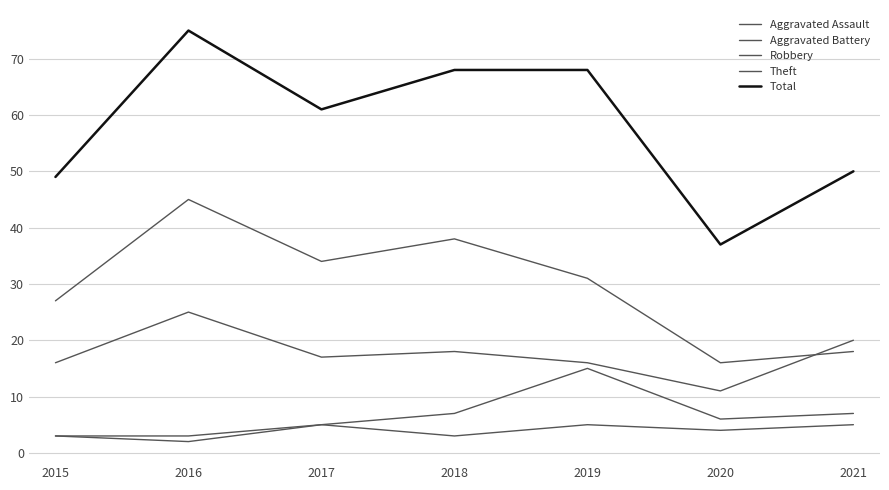

Read the Aggravated Battery value at 2019, to the nearest 5.

15